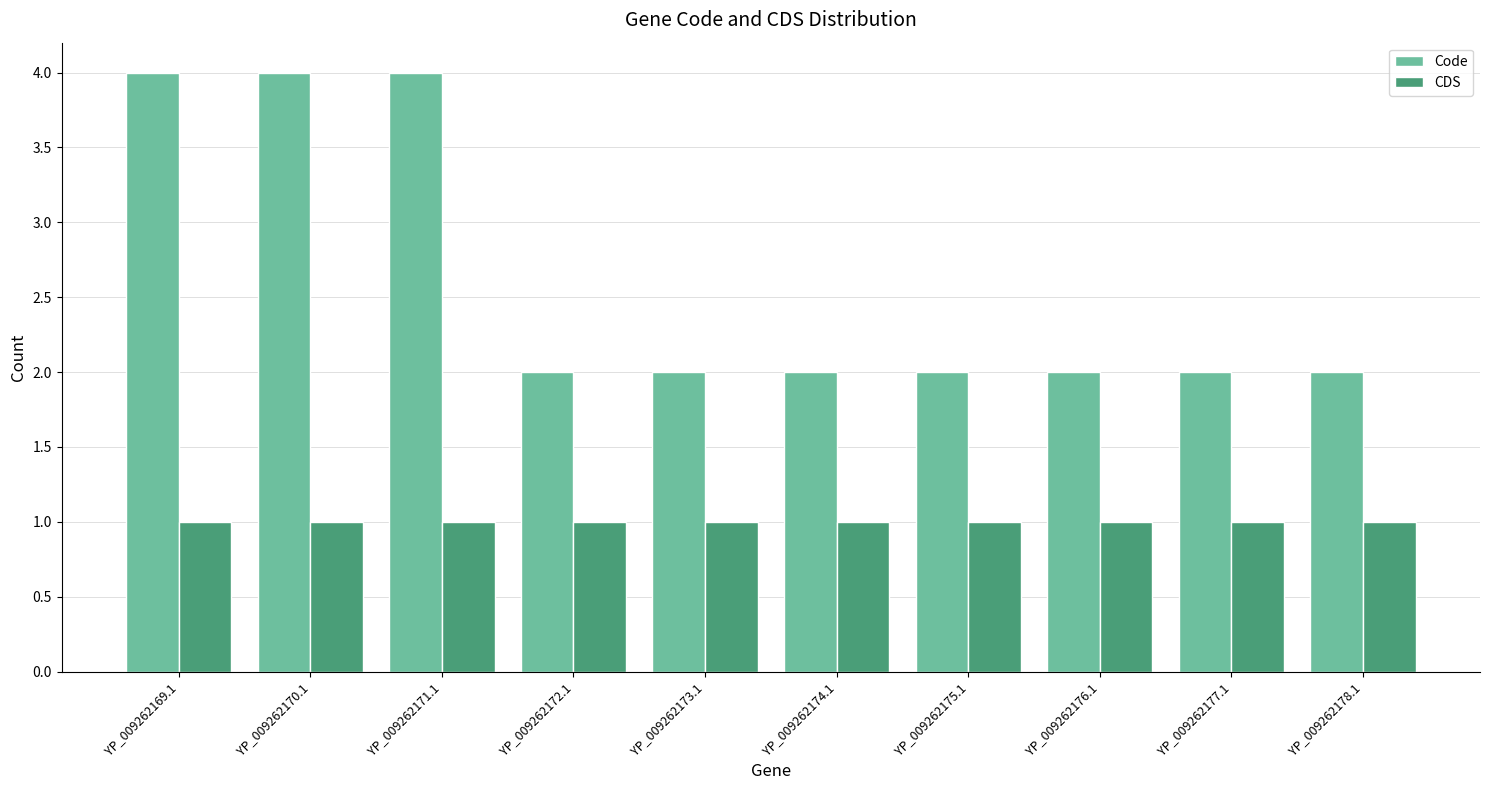

Which series has the widest spread of values?

Code